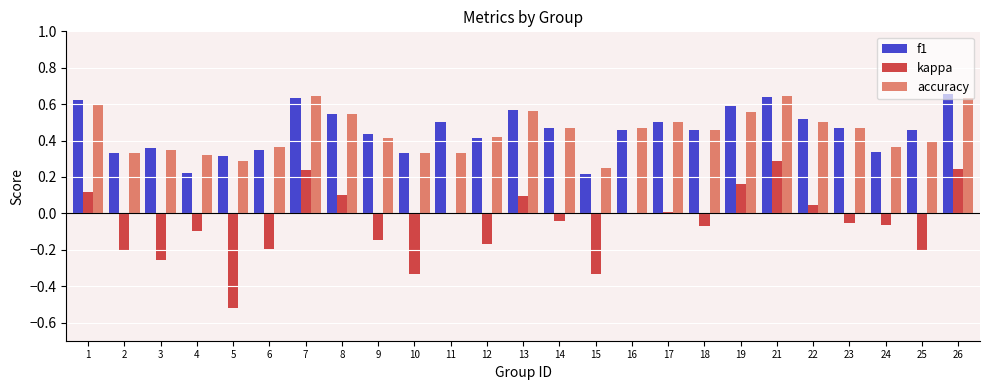

Is it true that f1 equals 0.2 at 24?

False